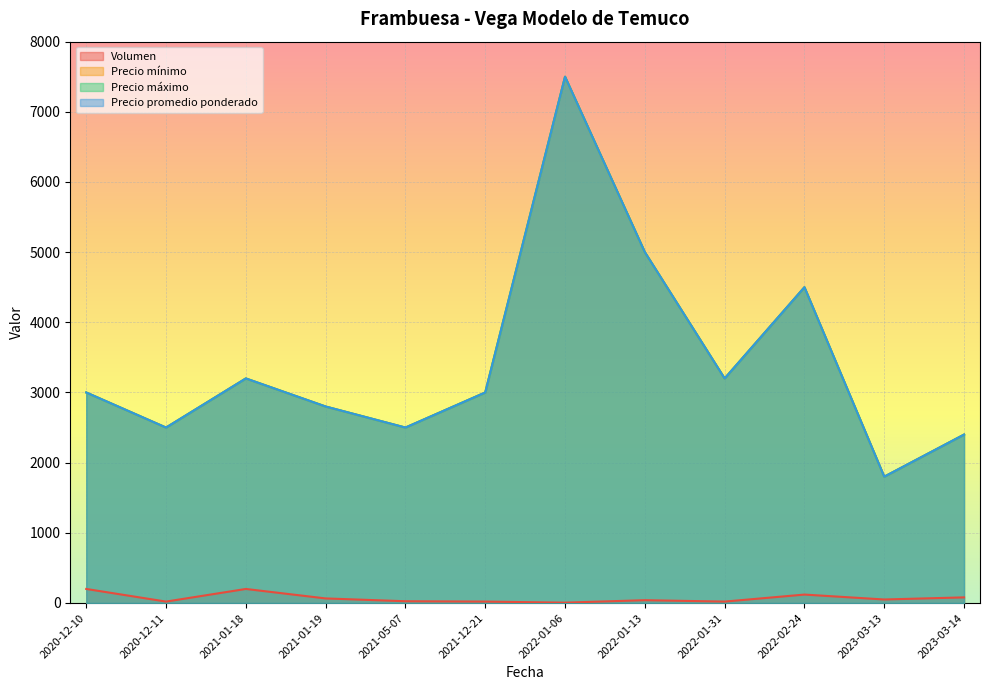

List the labels in order of Precio máximo value, largest first.

2022-01-06, 2022-01-13, 2022-02-24, 2021-01-18, 2022-01-31, 2020-12-10, 2021-12-21, 2021-01-19, 2020-12-11, 2021-05-07, 2023-03-14, 2023-03-13